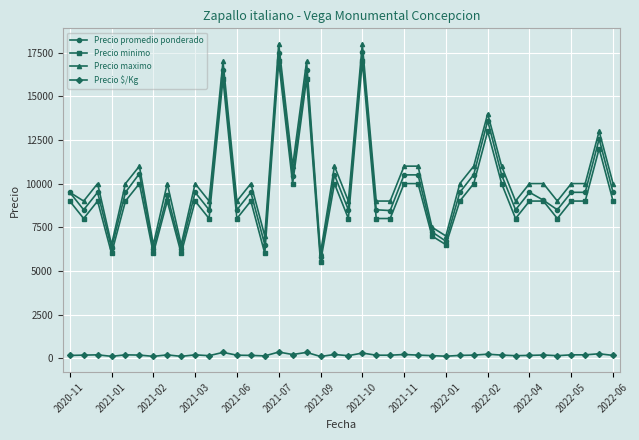

Which series has the widest spread of values?

Precio maximo